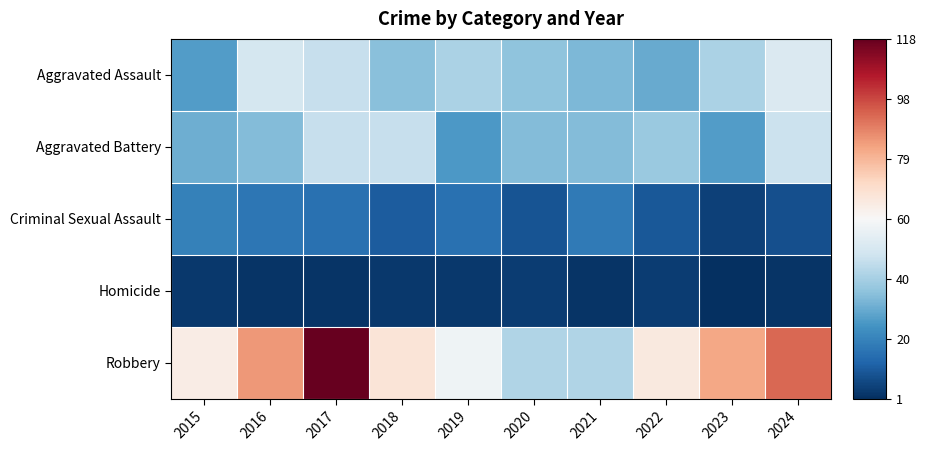

Reading right to left, what are all the values shown in this chart?

Aggravated Assault: 2024=51	2023=41	2022=30	2021=33	2020=36	2019=41	2018=35	2017=46	2016=49	2015=27
Aggravated Battery: 2024=47	2023=27	2022=38	2021=34	2020=34	2019=26	2018=46	2017=46	2016=34	2015=31
Criminal Sexual Assault: 2024=8	2023=5	2022=10	2021=18	2020=9	2019=16	2018=11	2017=16	2016=17	2015=20
Homicide: 2024=2	2023=1	2022=4	2021=2	2020=4	2019=3	2018=3	2017=2	2016=2	2015=3
Robbery: 2024=93	2023=82	2022=65	2021=42	2020=42	2019=57	2018=67	2017=118	2016=85	2015=64